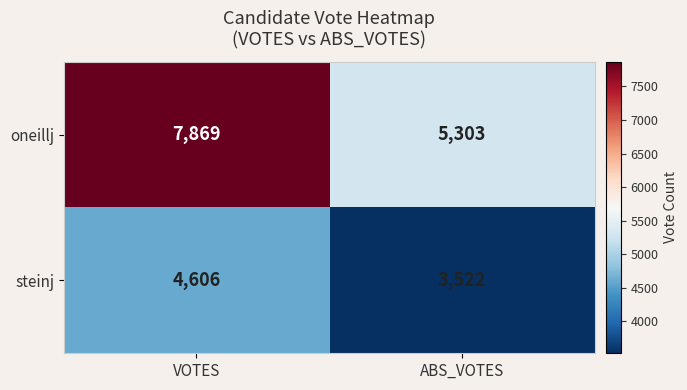

True or false: oneillj has a value of 5303 at ABS_VOTES.

True